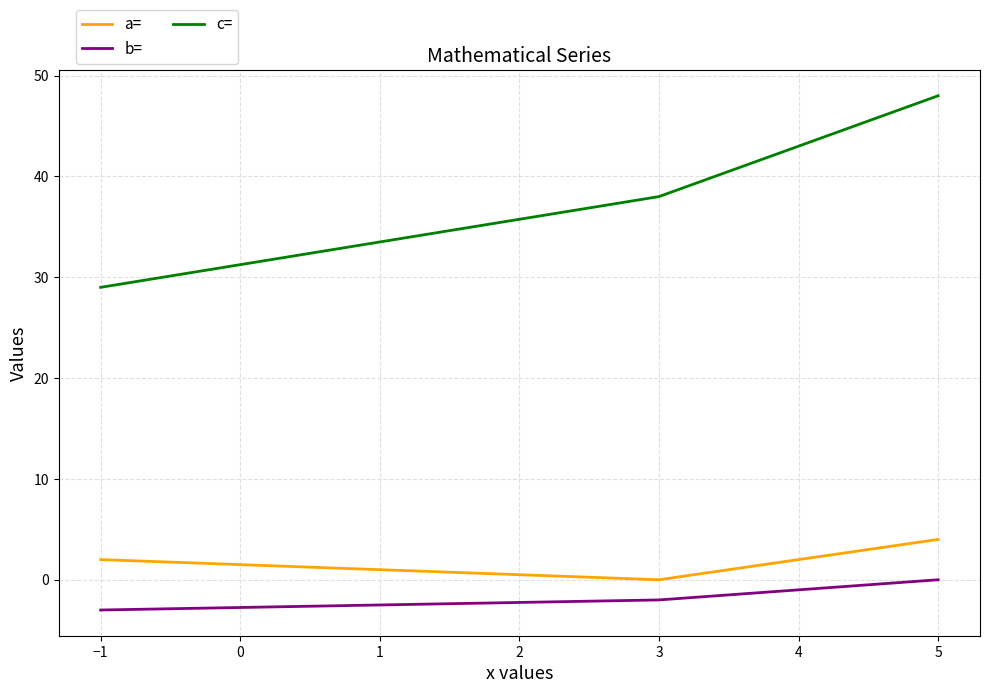

Is it true that c= equals 48 at 5?

True